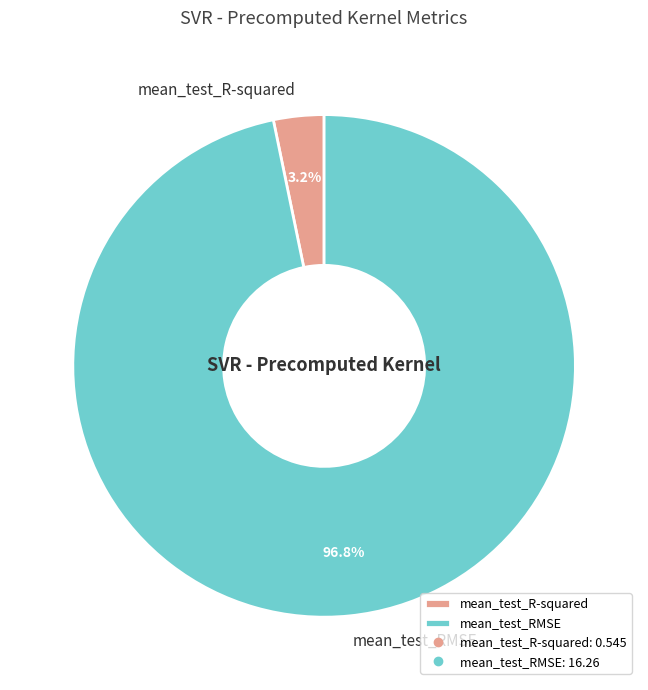

Does any single category account for the majority?

Yes